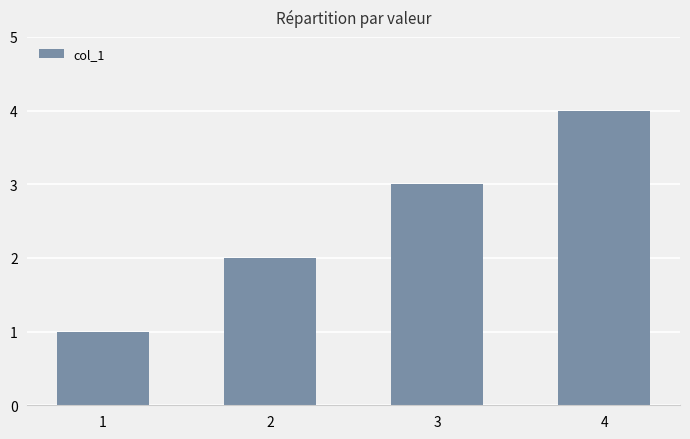

Which has a higher value, 2 or 4?

4